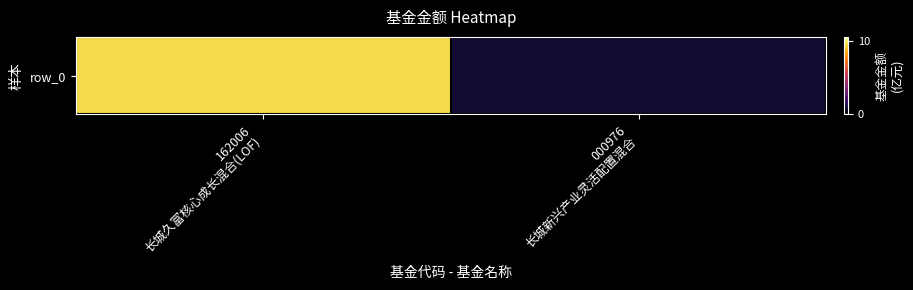

What is the minimum value shown in the chart?

1.0